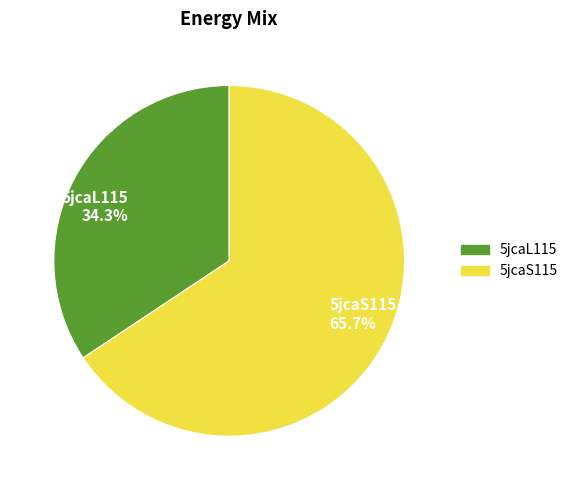

Which slice is the smallest?

5jcaL115